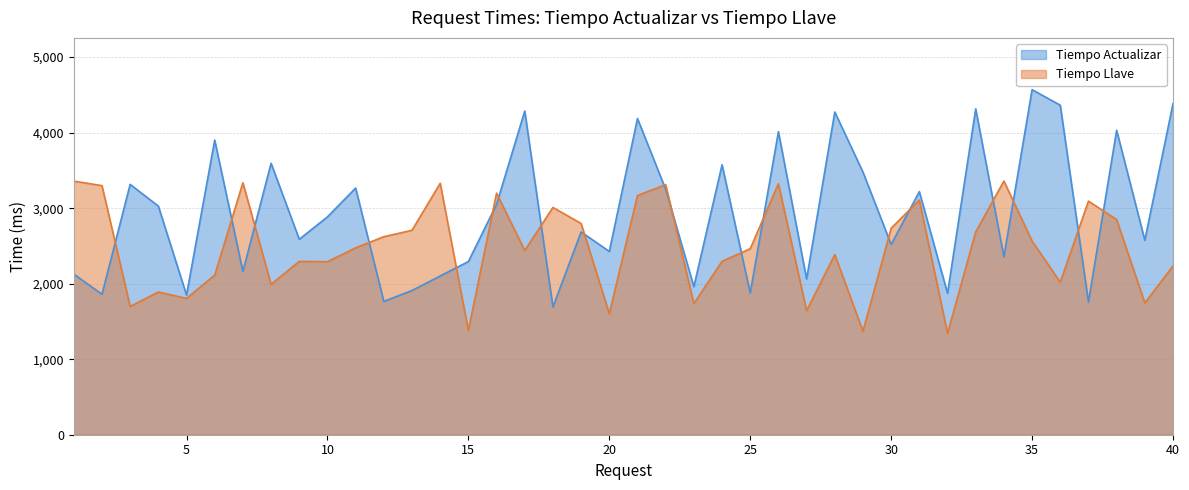

Which series has the widest spread of values?

Tiempo Actualizar